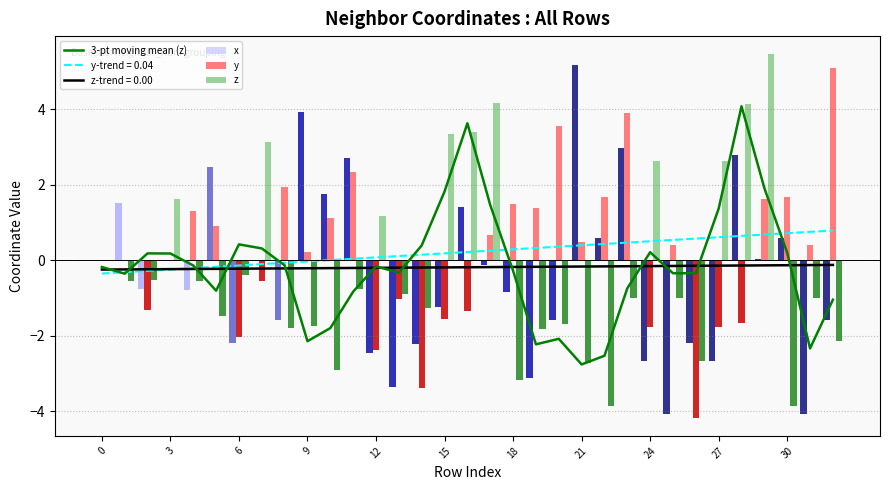

Rank the series by their maximum value, from lowest to highest.

3-pt moving mean (z), y, x, z